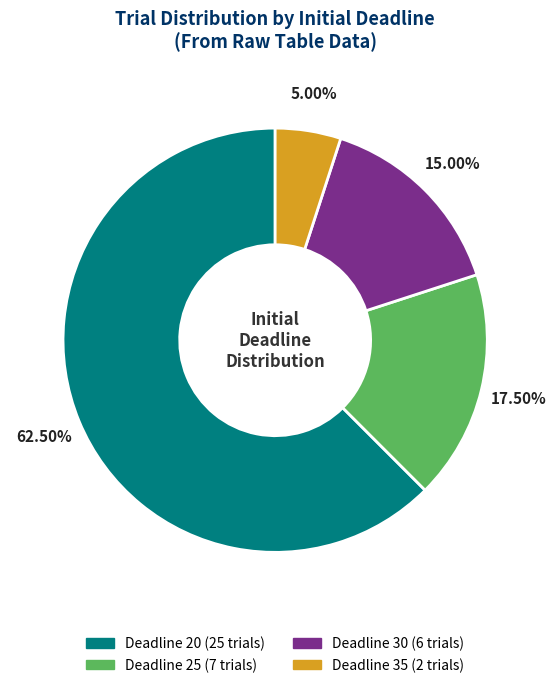

Is there any slice that represents more than half of the pie?

Yes